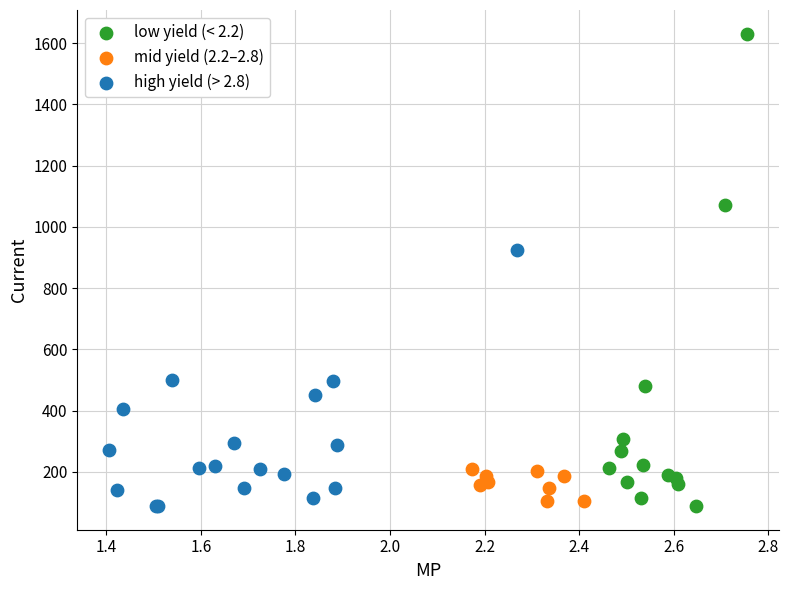

Which series contains the highest Y value?

low yield (< 2.2)